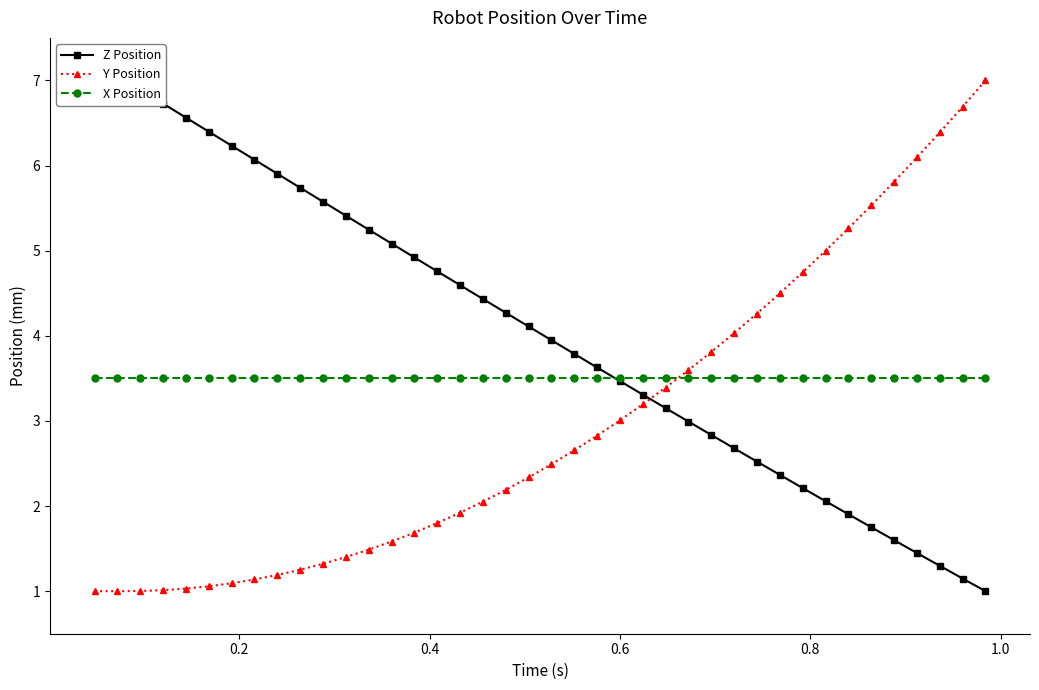

What is the total value across all series at 28?

10.2